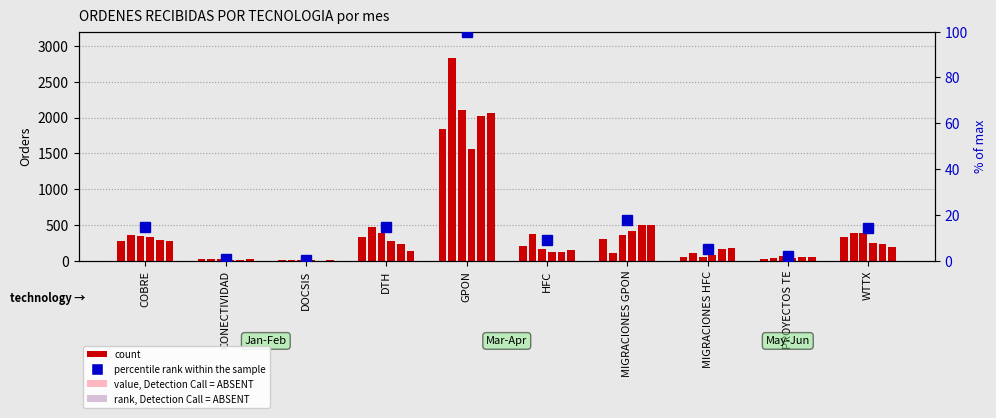

Reading left to right, what are all the values shown in this chart?

COBRE=14.9	CONECTIVIDAD=0.8	DOCSIS=0.2	DTH=14.7	GPON=100.0	HFC=9.0	MIGRACIONES GPON=17.7	MIGRACIONES HFC=5.1	PROYECTOS TE=2.1	WTTX=14.2